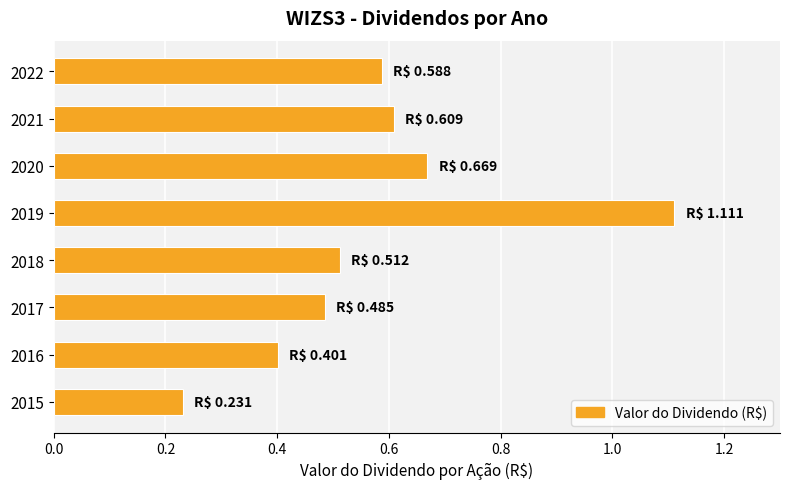

Rank the categories by value from highest to lowest.

2019, 2020, 2021, 2022, 2018, 2017, 2016, 2015